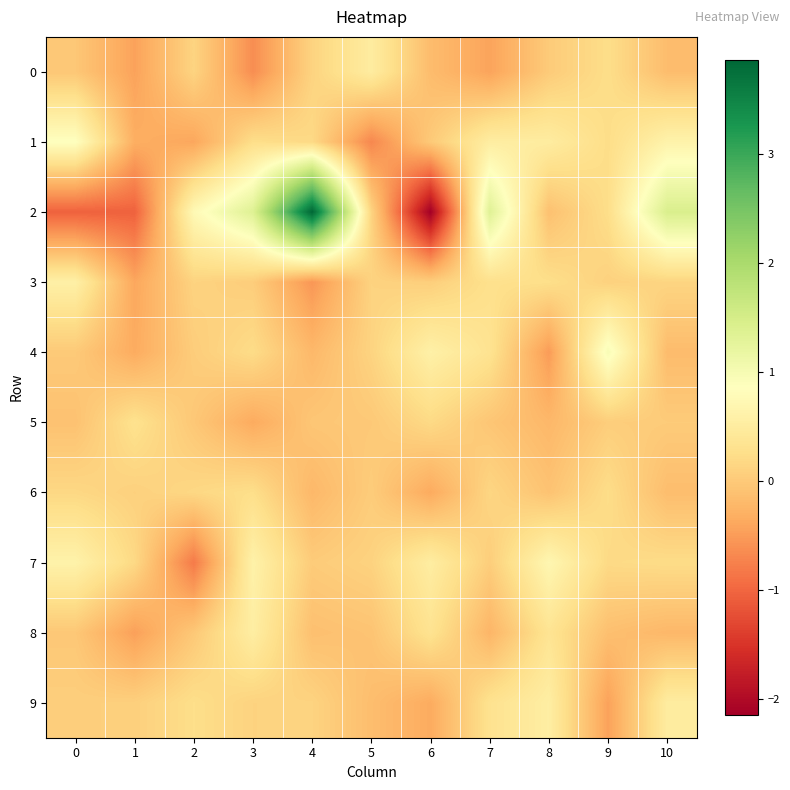

Reading left to right, what are all the values shown in this chart?

0: 0=-0.0	1=-0.4	2=0.1	3=-0.6	4=0.1	5=0.5	6=-0.2	7=-0.4	8=0.0	9=0.2	10=-0.2
1: 0=0.9	1=-0.3	2=-0.4	3=0.2	4=0.2	5=-0.7	6=-0.0	7=0.5	8=0.5	9=0.2	10=0.6
2: 0=-1.0	1=-1.0	2=0.7	3=1.4	4=3.9	5=0.1	6=-2.1	7=1.3	8=-0.1	9=0.2	10=1.4
3: 0=0.6	1=-0.4	2=0.1	3=0.0	4=-0.5	5=0.1	6=0.1	7=0.3	8=0.3	9=0.1	10=0.1
4: 0=-0.0	1=-0.3	2=0.0	3=0.2	4=-0.2	5=0.1	6=0.6	7=0.3	8=-0.5	9=1.0	10=-0.2
5: 0=-0.1	1=0.3	2=-0.0	3=-0.4	4=-0.0	5=-0.0	6=0.2	7=-0.1	8=-0.2	9=0.0	10=0.0
6: 0=0.2	1=0.1	2=0.2	3=0.3	4=-0.2	5=0.0	6=-0.4	7=0.1	8=-0.1	9=0.2	10=-0.1
7: 0=0.6	1=0.2	2=-0.8	3=0.6	4=0.0	5=0.1	6=0.5	7=0.0	8=0.7	9=0.2	10=0.2
8: 0=-0.0	1=-0.5	2=-0.0	3=0.5	4=-0.1	5=-0.1	6=0.3	7=-0.2	8=0.3	9=-0.1	10=-0.2
9: 0=0.1	1=0.1	2=0.3	3=0.1	4=0.1	5=-0.1	6=-0.4	7=0.3	8=0.5	9=-0.4	10=0.5